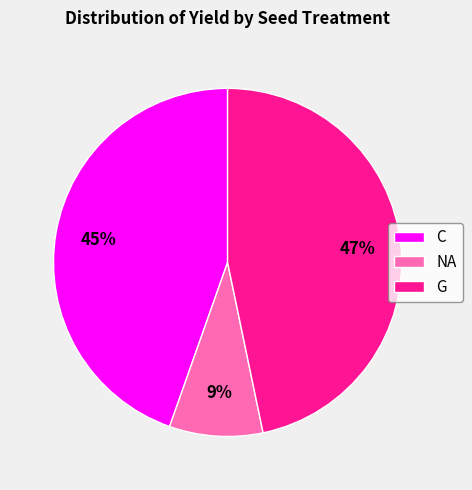

Is it true that C is 1% of the pie?

False